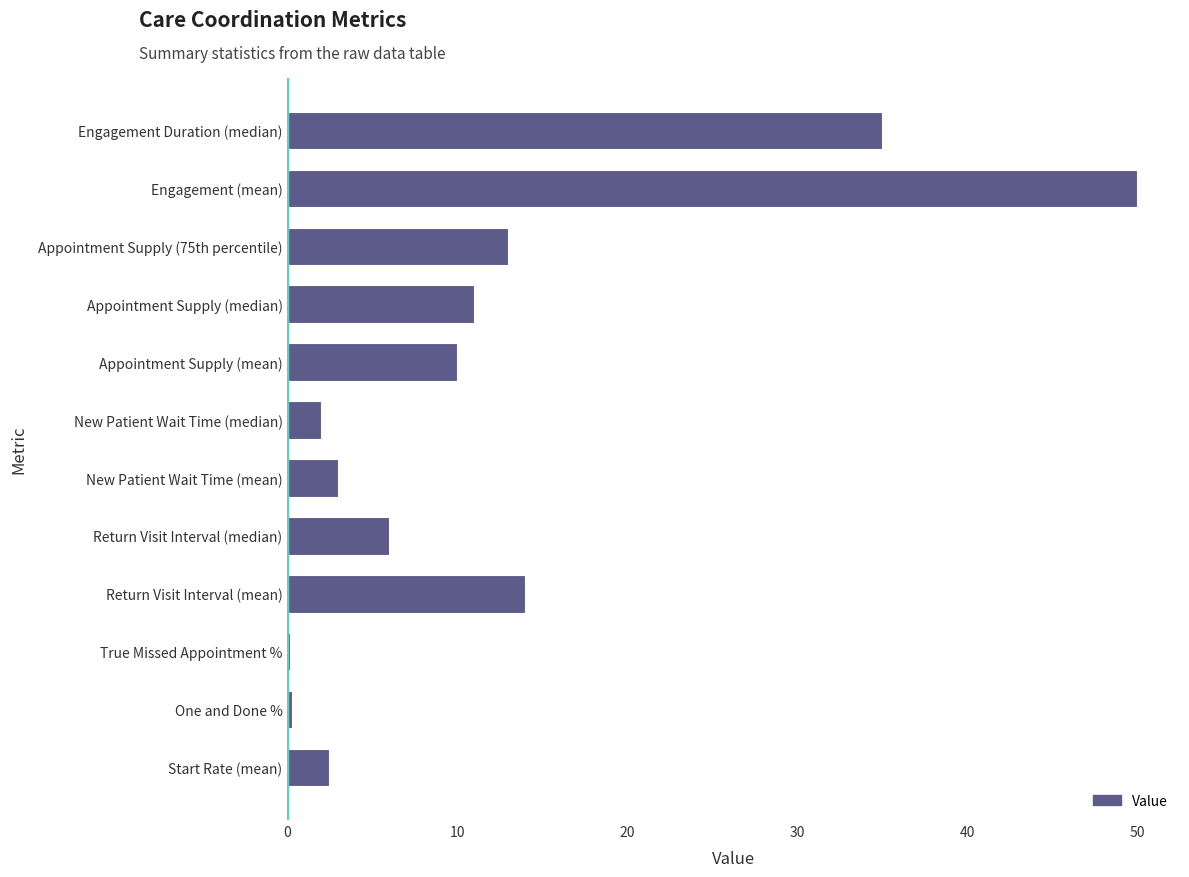

What is the smallest value displayed?

0.2